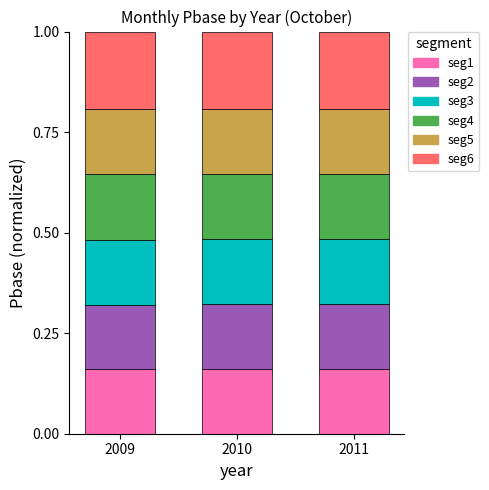

What is the total value across all series at 2011?

1.0